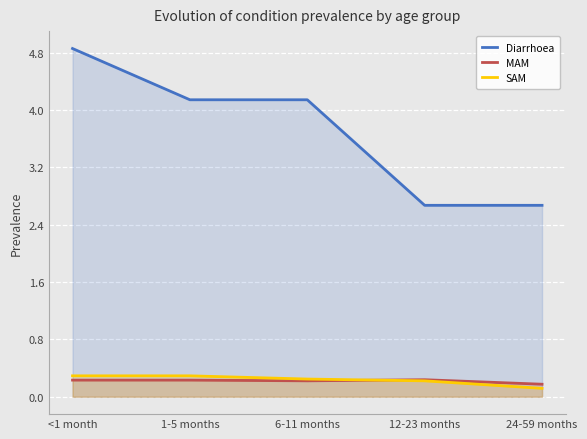

Which has a higher value, 12-23 months or 1-5 months?

1-5 months